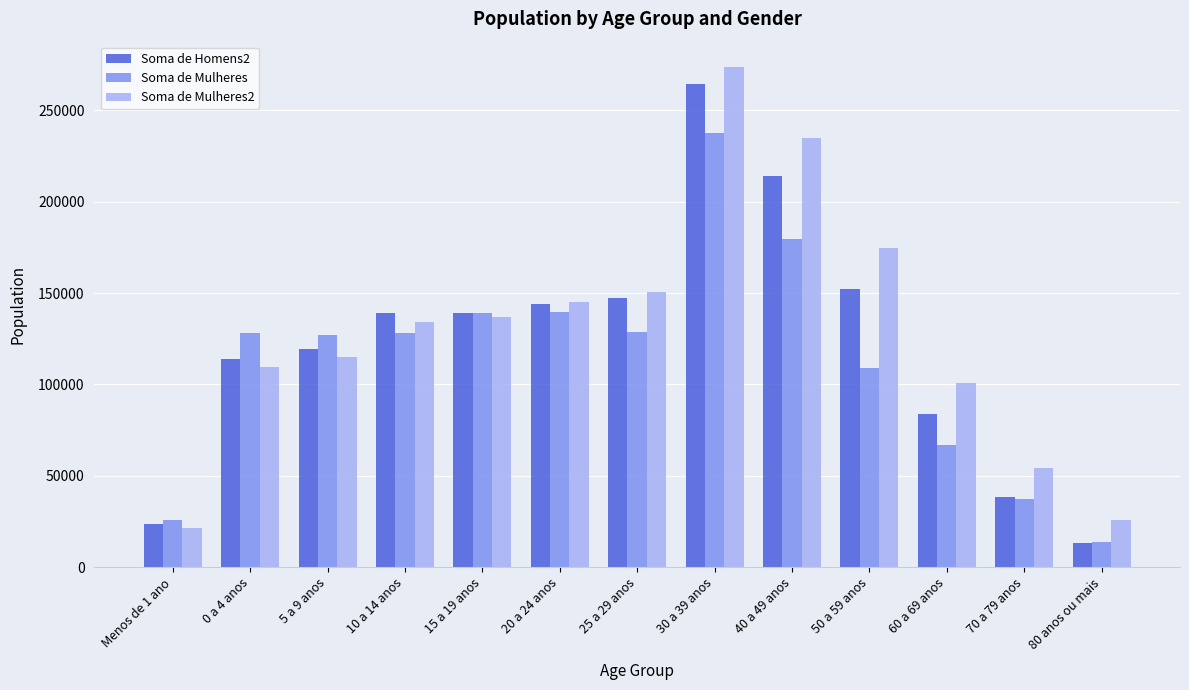

Rank the series by their maximum value, from lowest to highest.

Soma de Mulheres, Soma de Homens2, Soma de Mulheres2